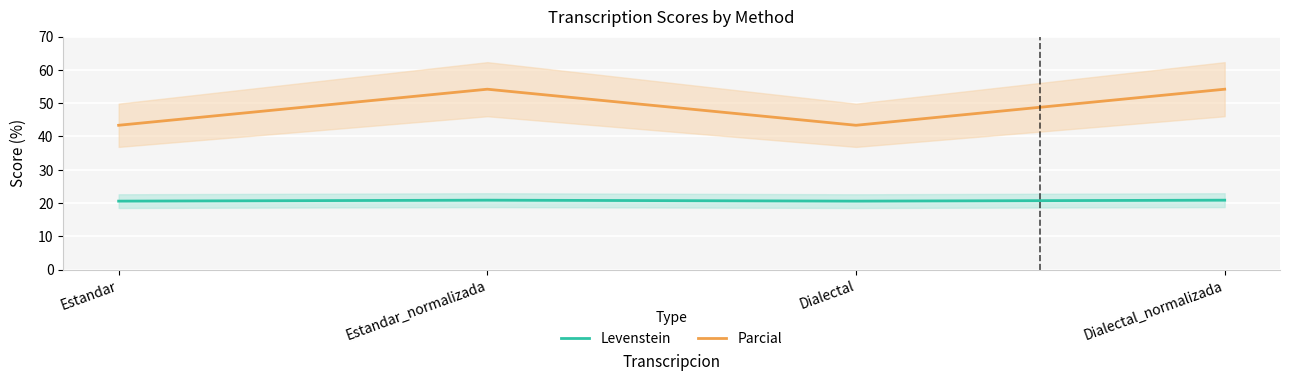

What is the label of the 3rd point from the left?

Dialectal